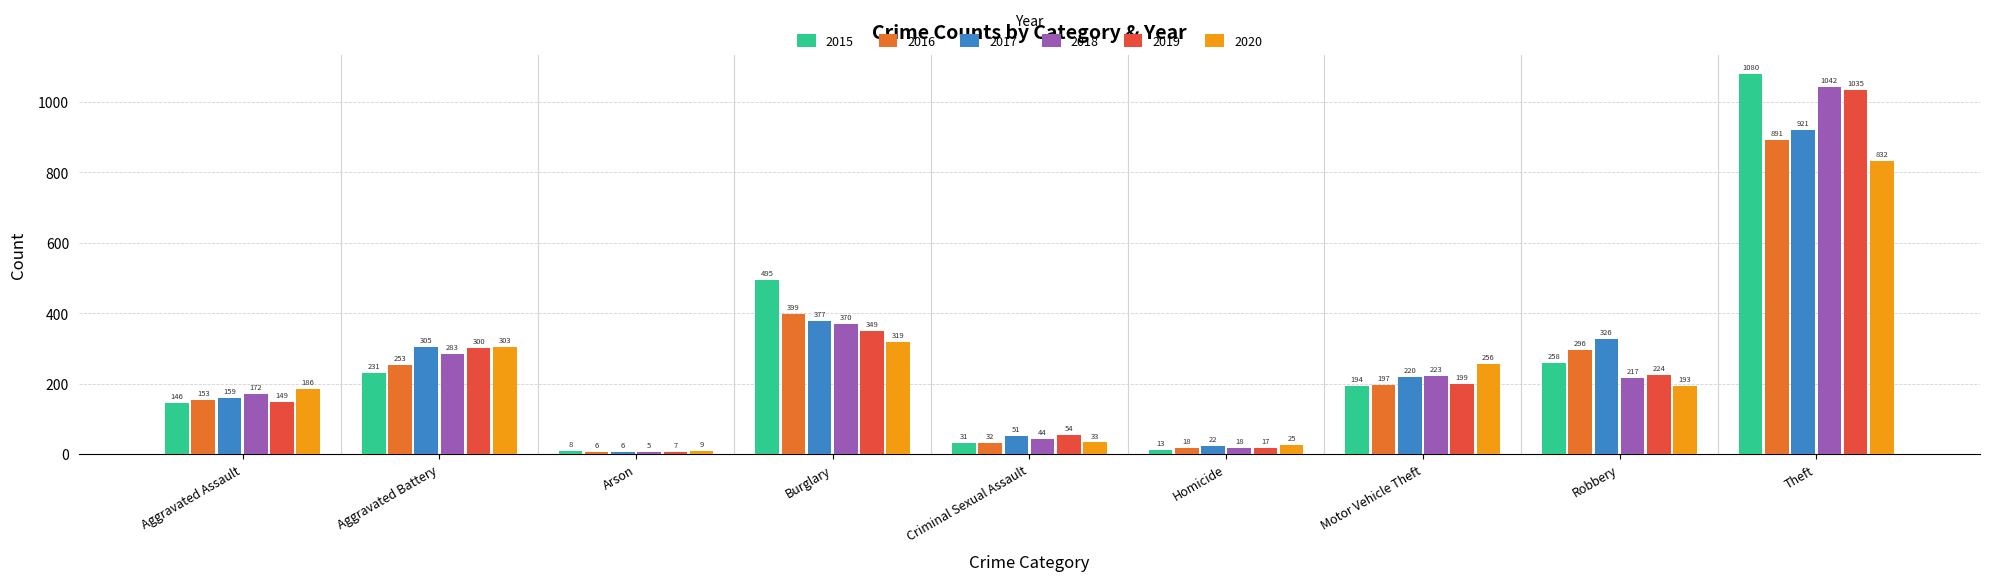

Which series has the largest range (max minus min)?

2015